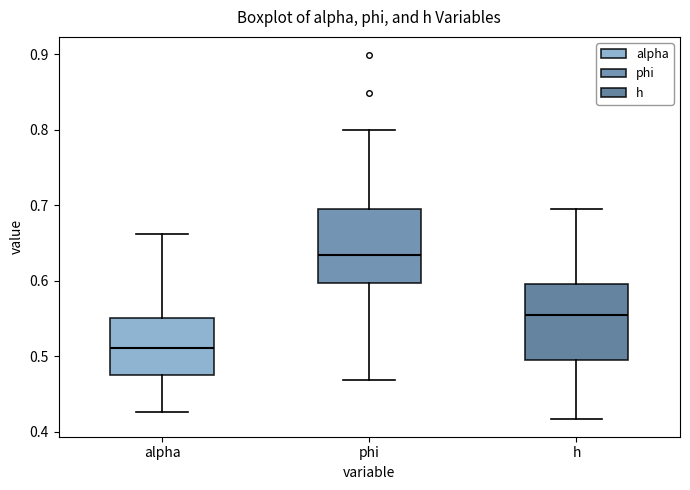

Reading left to right, transcribe this box plot: for each box, give where its median line is, the range the box spans, and where its two whiskers end, as read against the y-axis. The values are not printed on the chart, so give them approximately, as read against the axis.

alpha: median 0.51, box 0.48 to 0.55, whiskers 0.43 to 0.66
phi: median 0.63, box 0.60 to 0.69, whiskers 0.47 to 0.80
h: median 0.56, box 0.49 to 0.60, whiskers 0.42 to 0.70